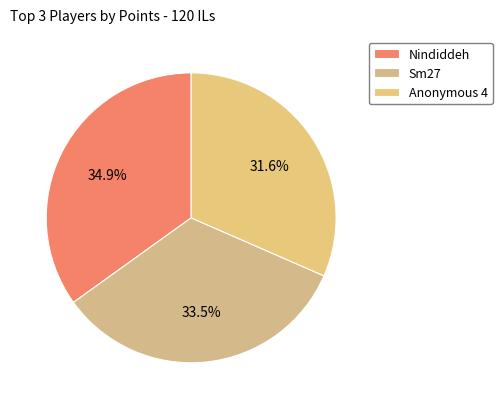

What is the ratio of the value at Anonymous 4 to the value at Nindiddeh?

0.9